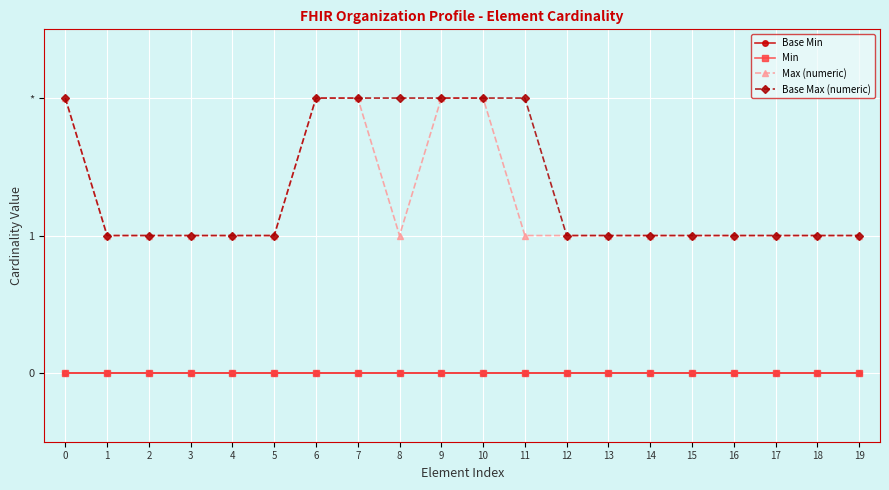

Which series changed the most between 14 and 18?

Base Min